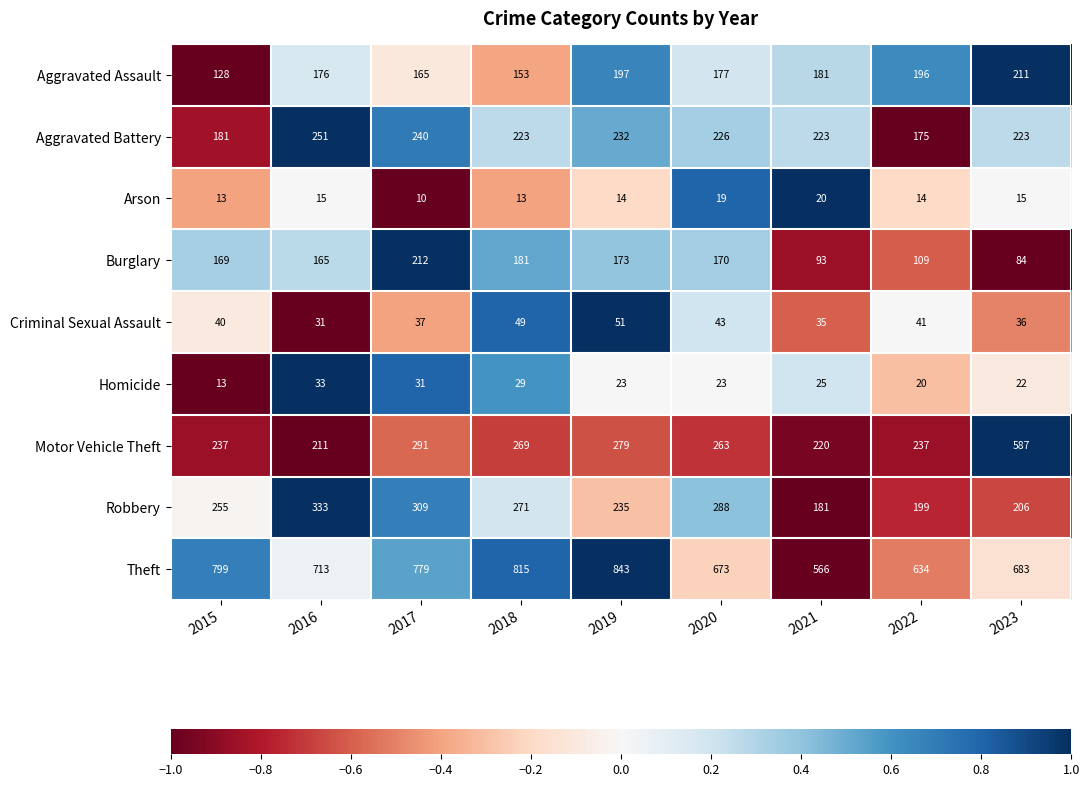

At which label is Burglary closest to 148?

2016